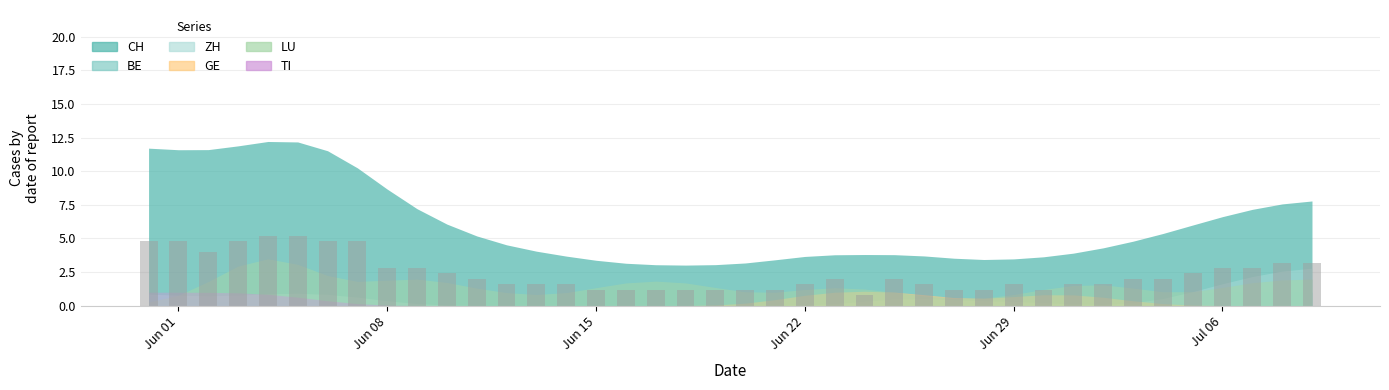

What is the difference between the second highest and second lowest values?

4.0